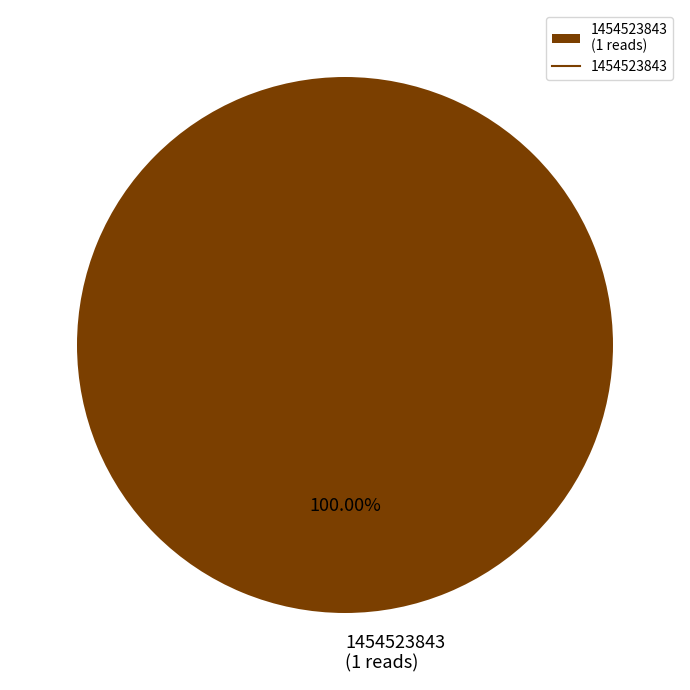

Rank the categories by value from highest to lowest.

1454523843 (1 reads)